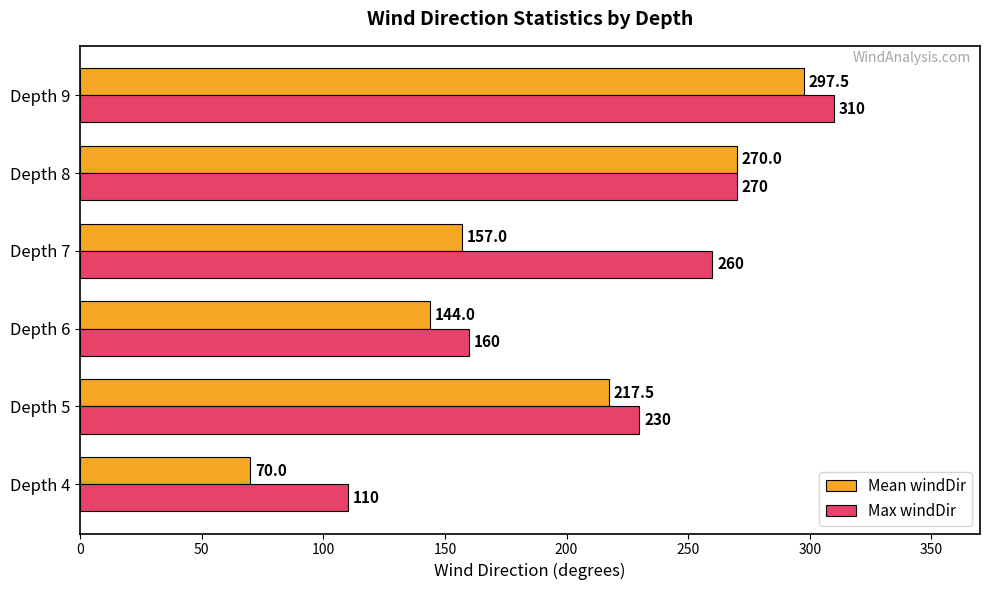

At which label is Max windDir closest to 210?

Depth 5